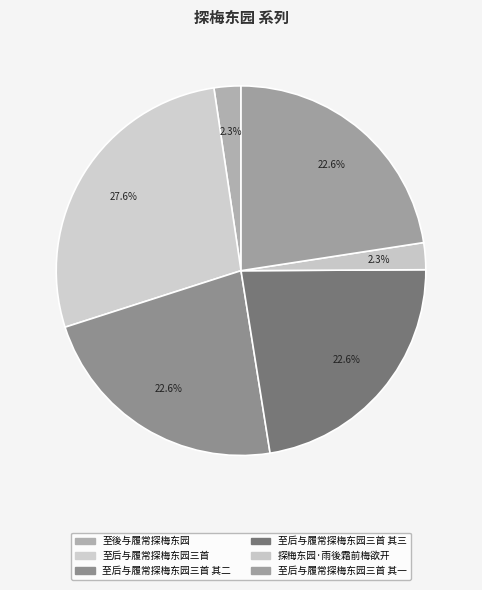

How many segments does this pie chart have?

6